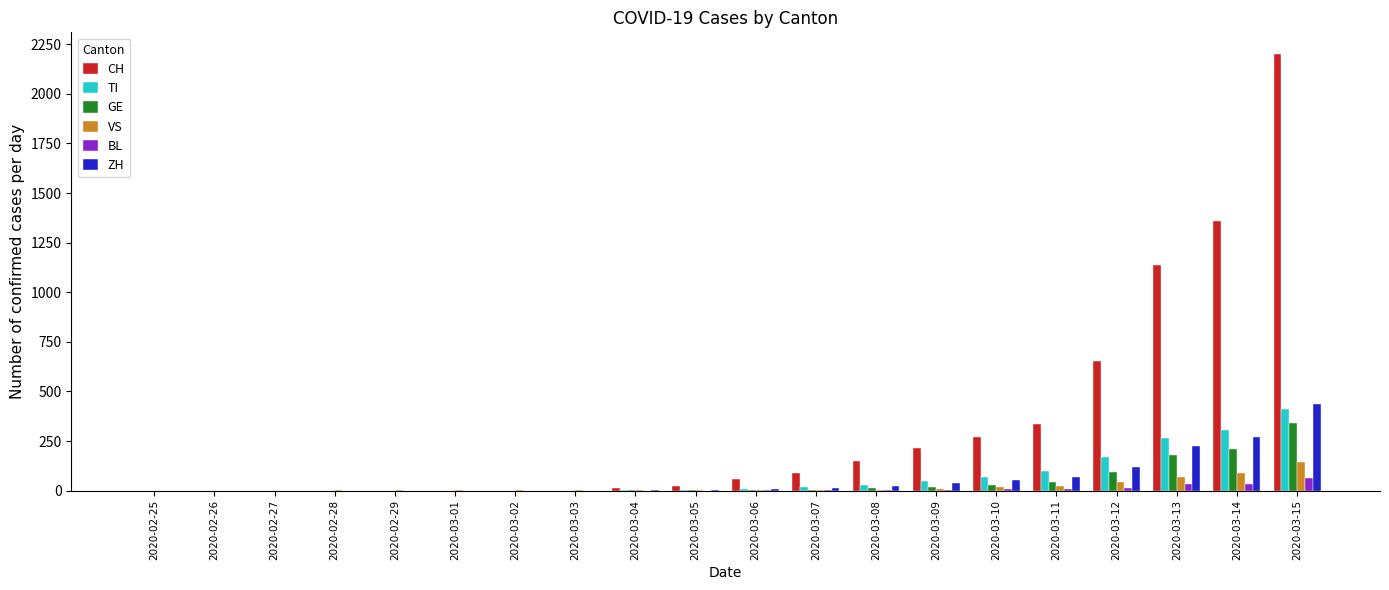

Where is CH nearest to the value 1100?

2020-03-13